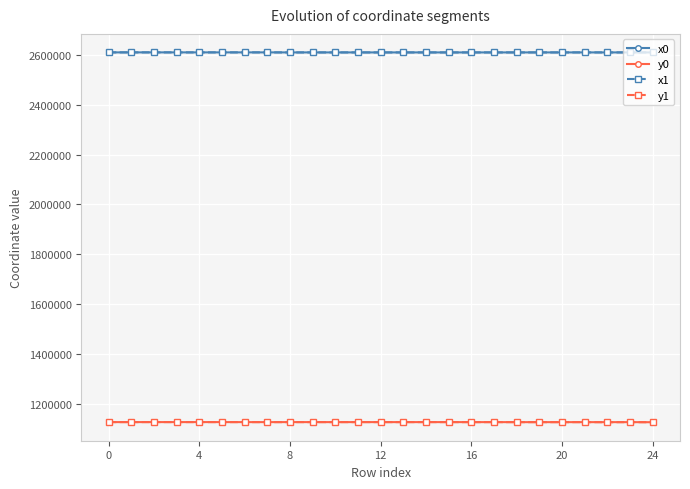

True or false: x1 has more than 0 points higher than both neighbors.

True